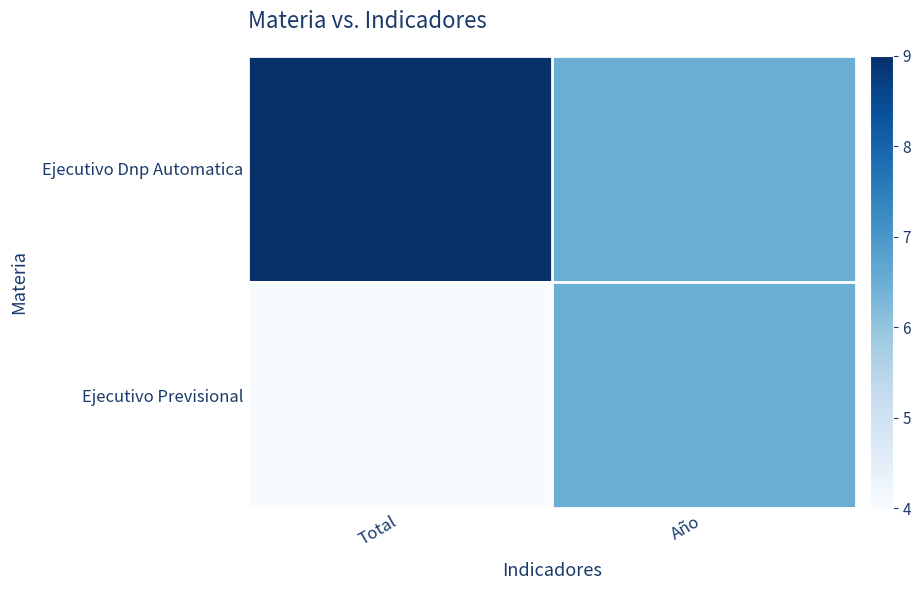

Reading left to right, what are all the values shown in this chart?

Ejecutivo Dnp Automatica: Total=1.0	Año=0.5
Ejecutivo Previsional: Total=0.0	Año=0.5